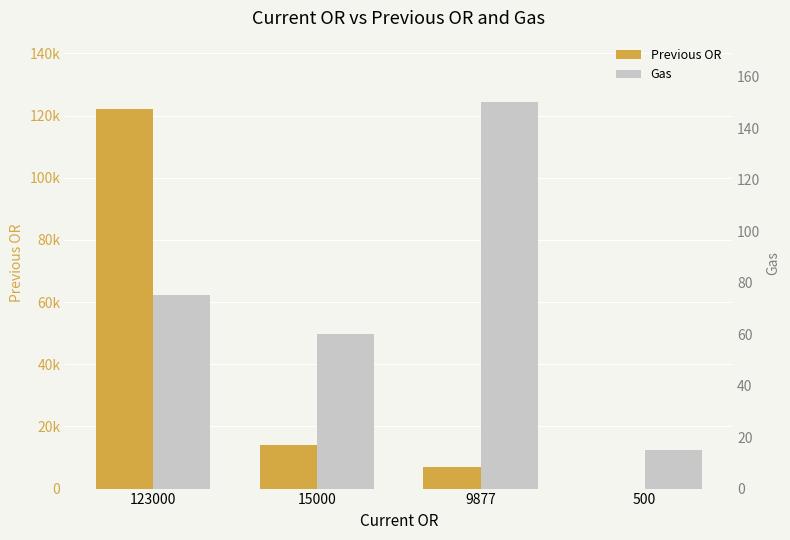

Which series changed the most between 123000 and 15000?

Previous OR